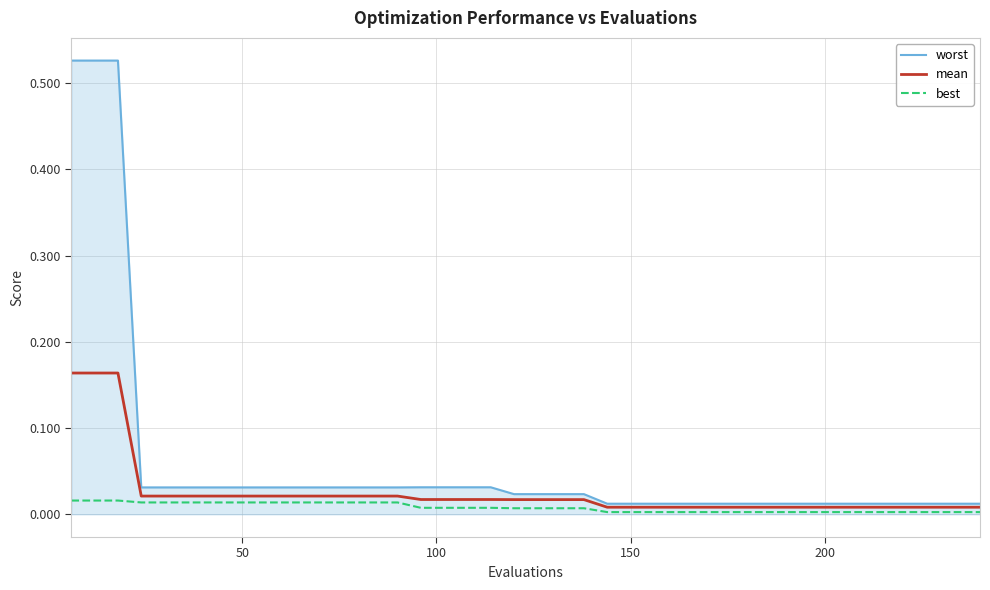

Rank the series by their maximum value, from lowest to highest.

best, mean, worst